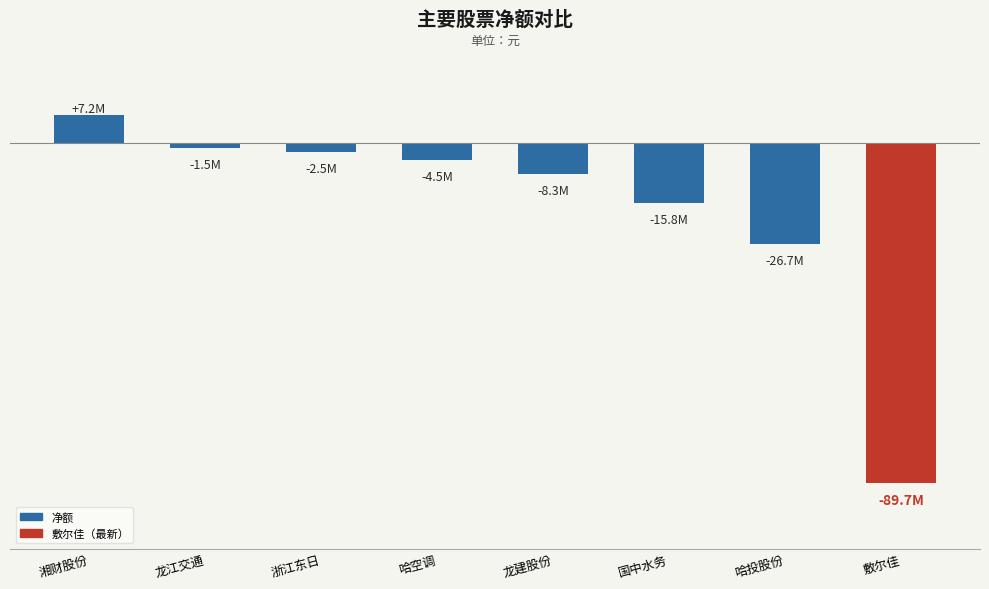

What is the average value?

-17714840